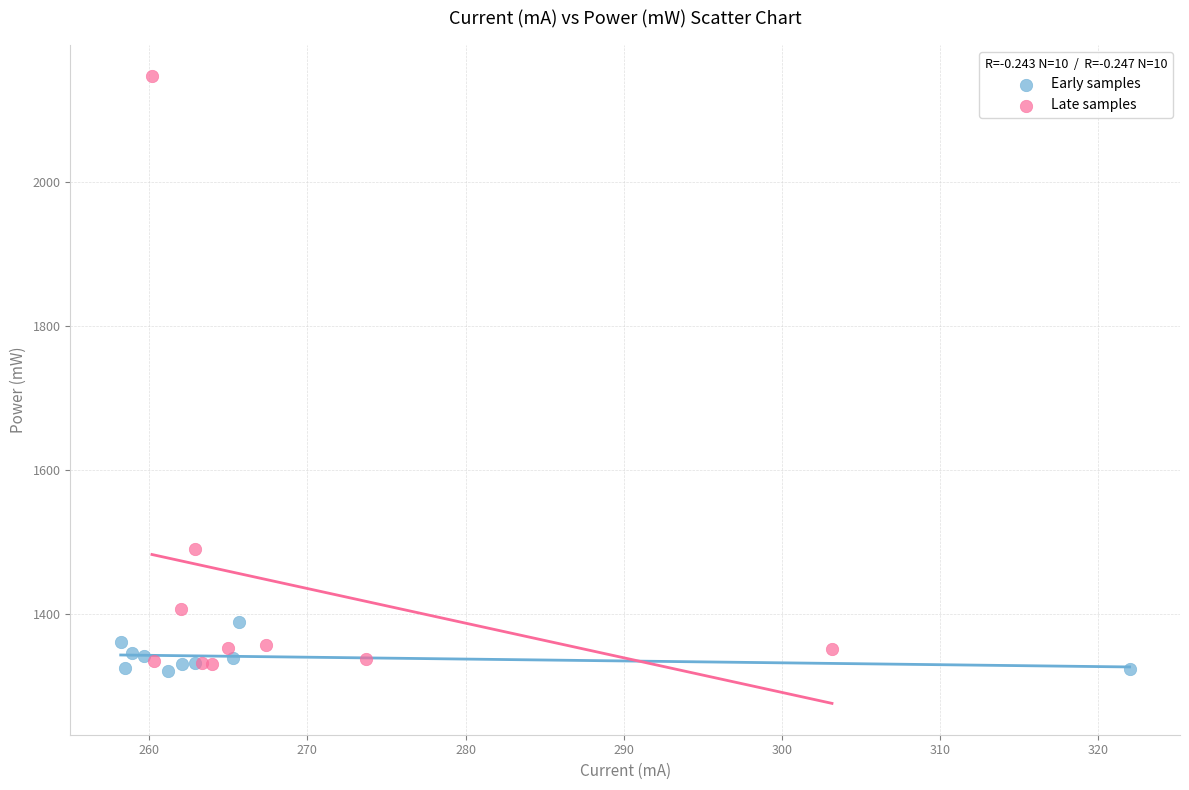

What are all the series names shown in the legend?

Early samples, Late samples